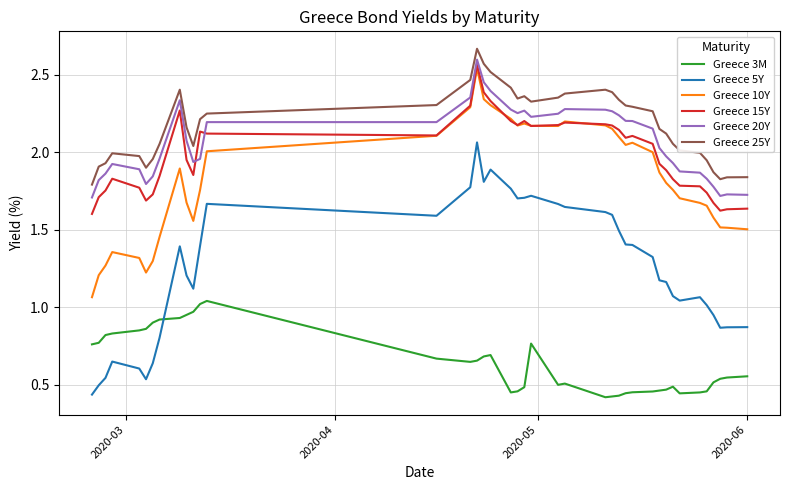

Which series has the largest range (max minus min)?

Greece 5Y